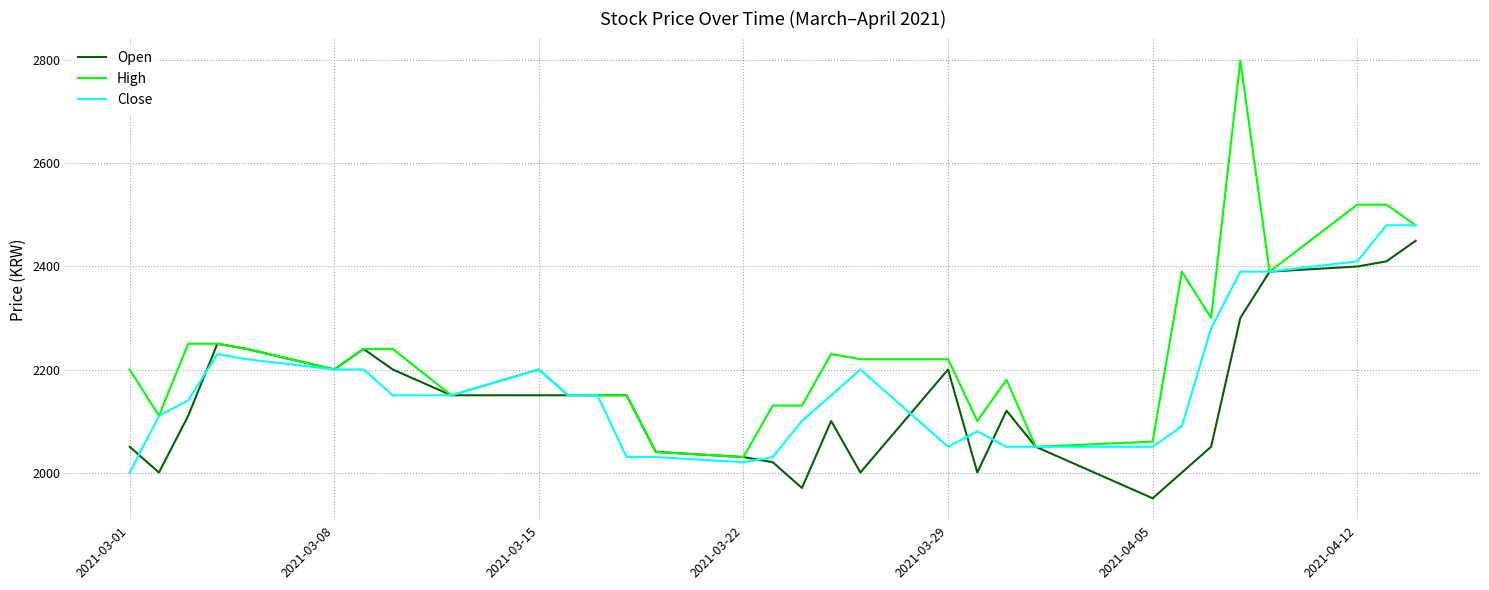

Which series has the largest total across all categories?

High